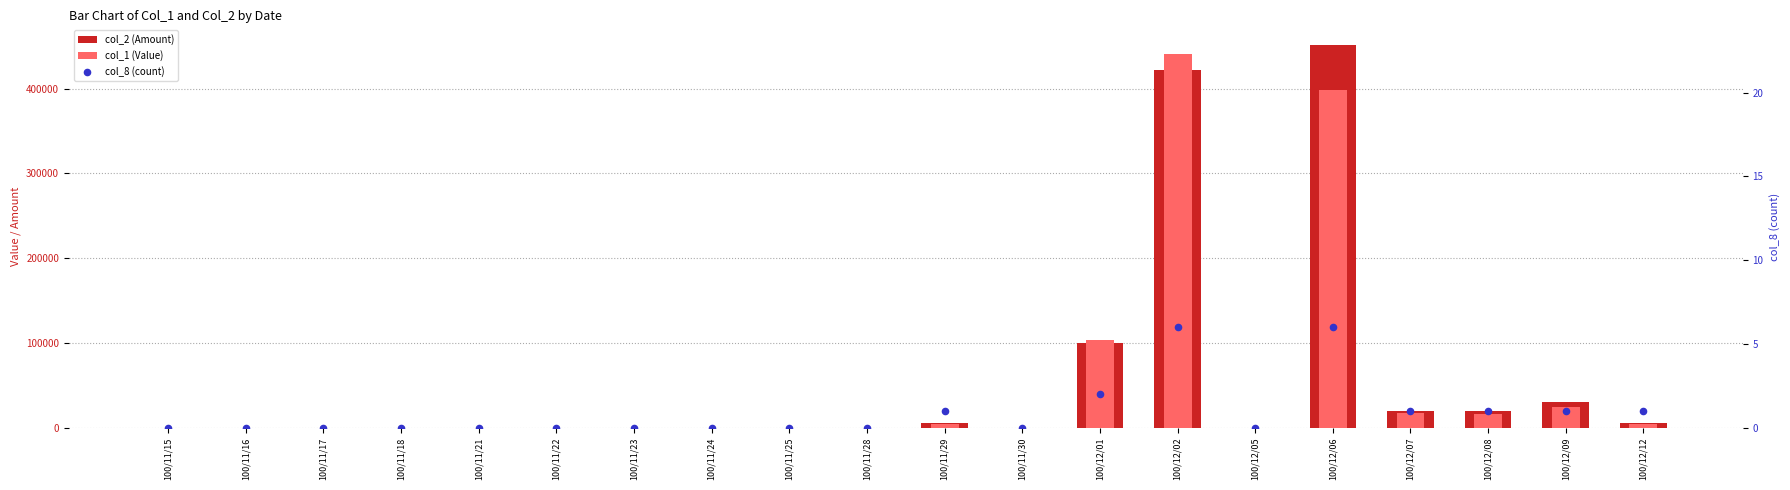

At which category is the sum across all series the highest?

100/12/02